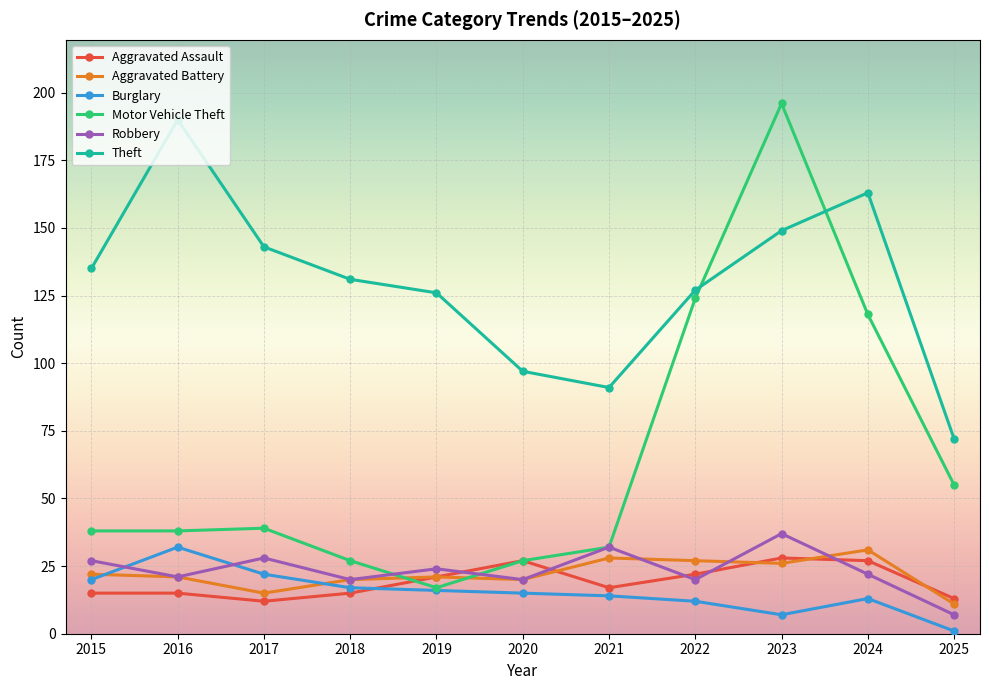

In Motor Vehicle Theft, how many points are higher than both neighbors (excluding endpoints)?

2